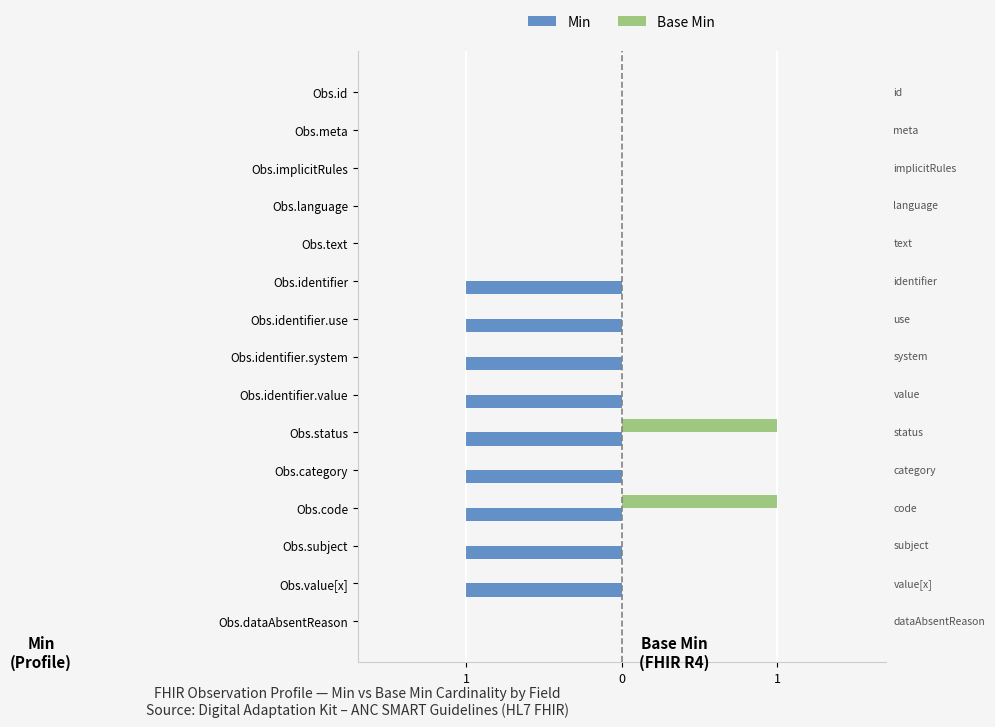

What are all the series names shown in the legend?

Min, Base Min